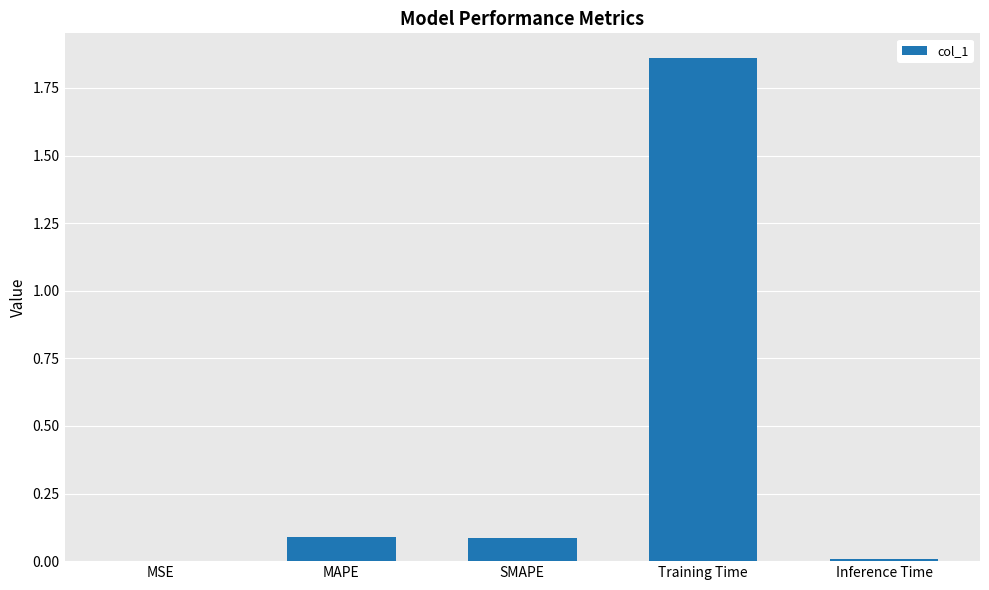

Which category has the highest value across all series?

Training Time